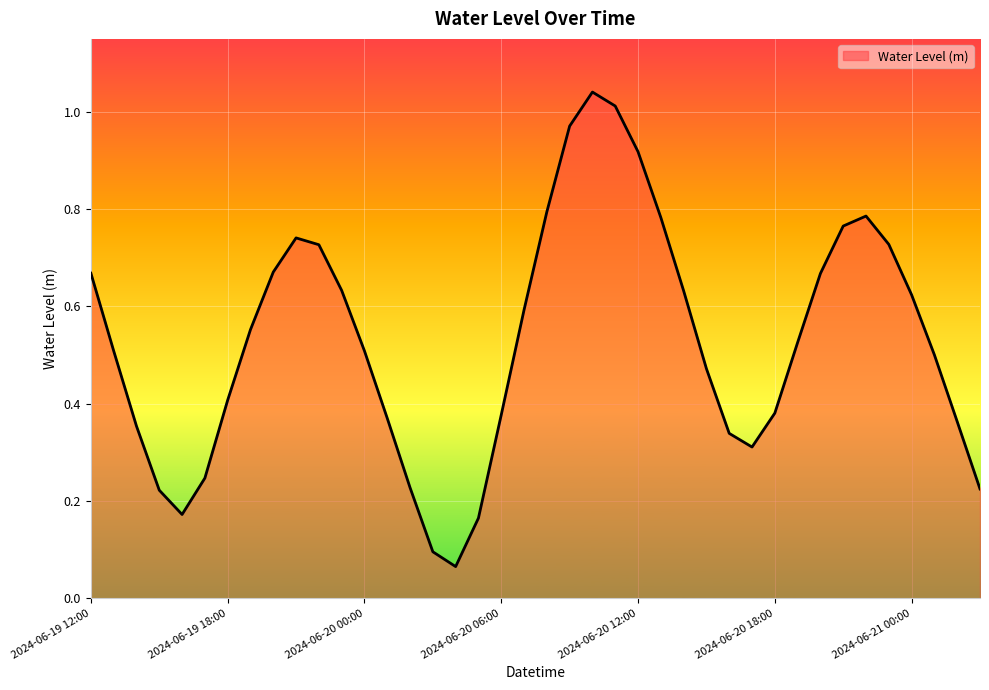

What is the minimum value shown in the chart?

0.1